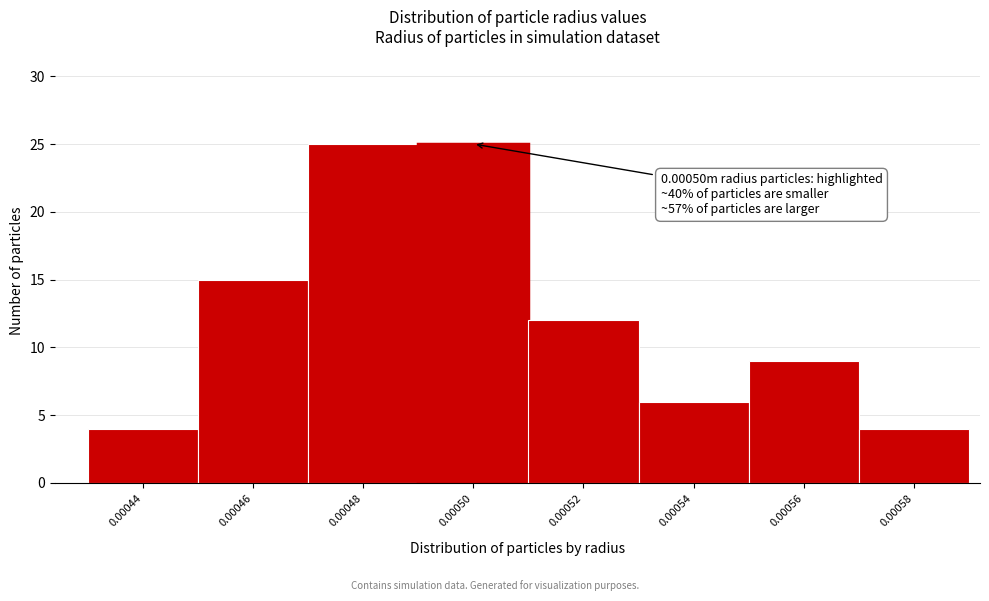

Reading left to right, extract all data points from this chart.

0.00044=4	0.00046=15	0.00048=25	0.00050=25	0.00052=12	0.00054=6	0.00056=9	0.00058=4